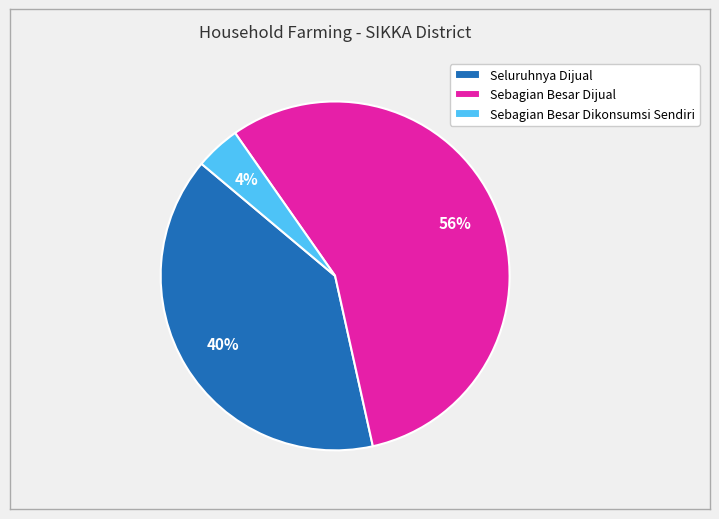

What percentage is the Sebagian Besar Dikonsumsi Sendiri slice, to the nearest percent?

4%